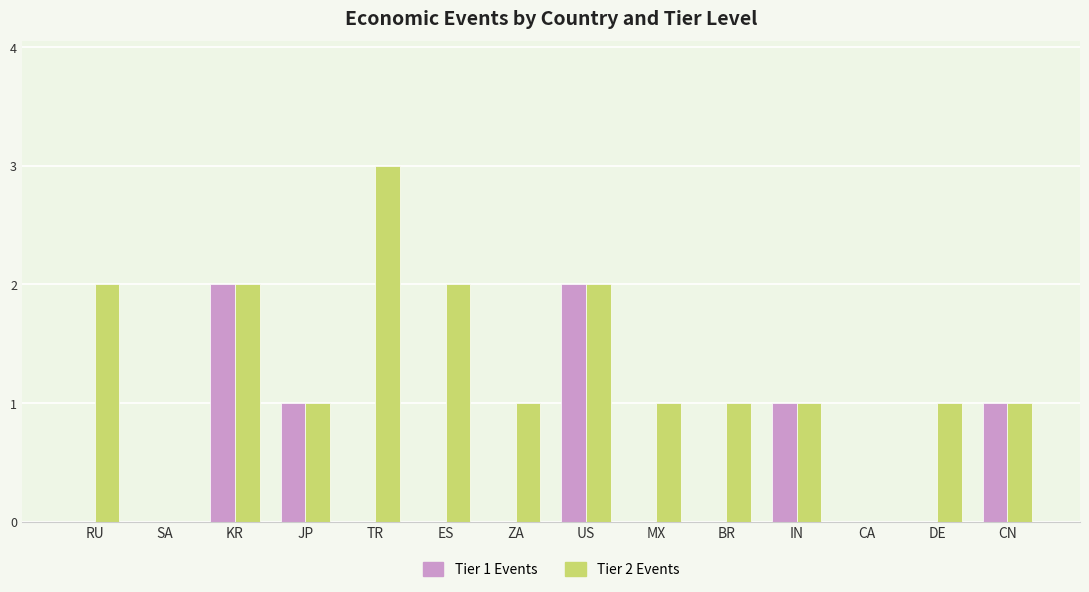

What is the sum of the Tier 2 Events values at US and IN?

3